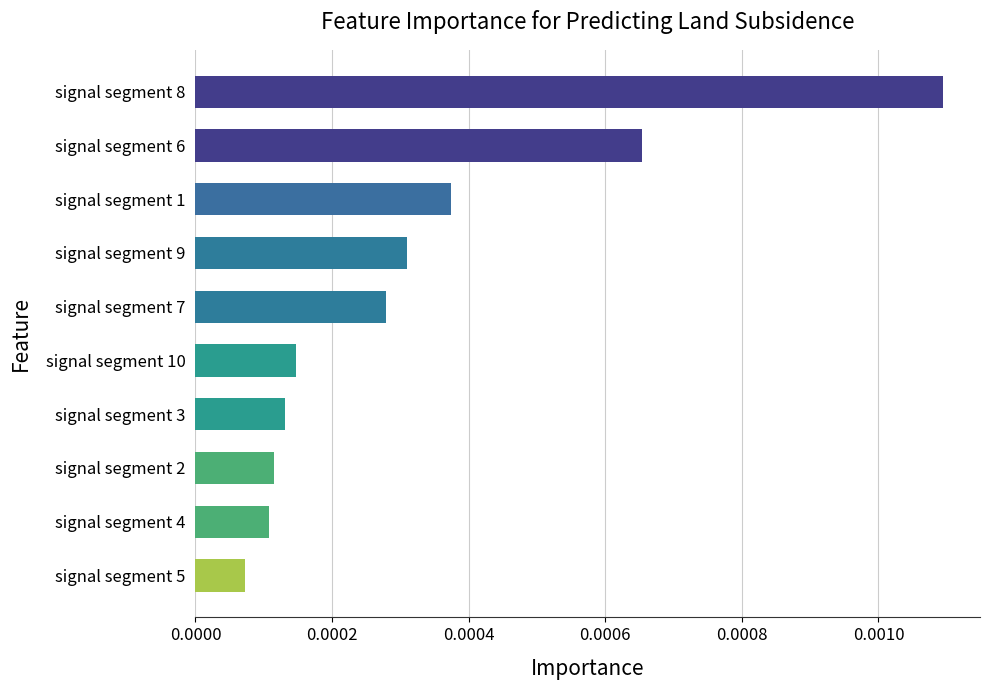

Which category has the lowest value across all series?

signal segment 5